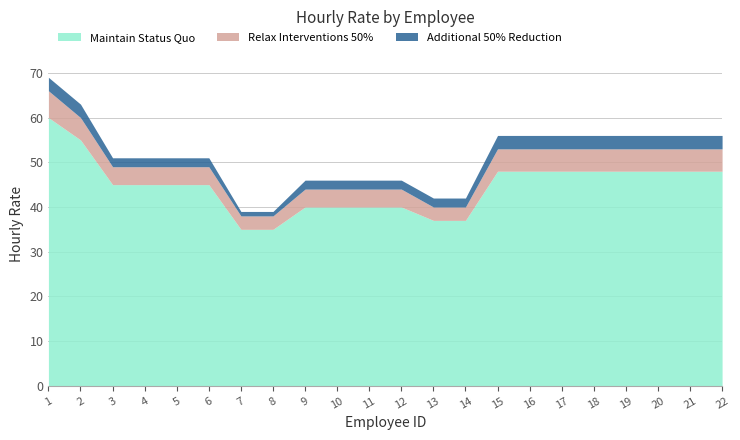

List the labels in order of Additional 50% Reduction value, smallest first.

7, 8, 3, 4, 5, 6, 9, 10, 11, 12, 13, 14, 1, 2, 15, 16, 17, 18, 19, 20, 21, 22